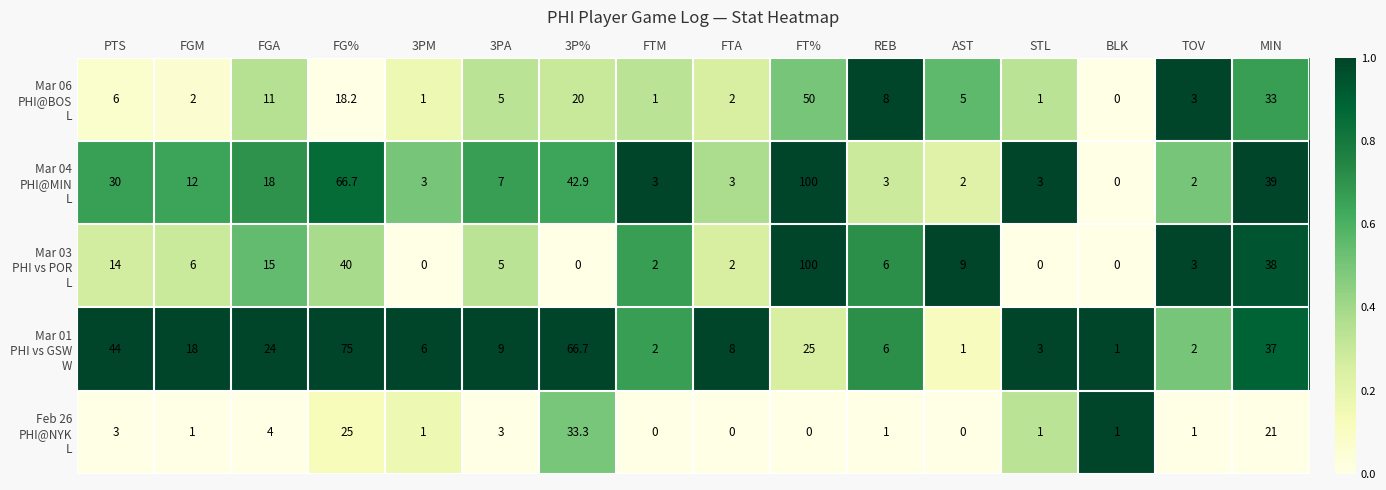

What is the total value across all series at 3PA?

29.0